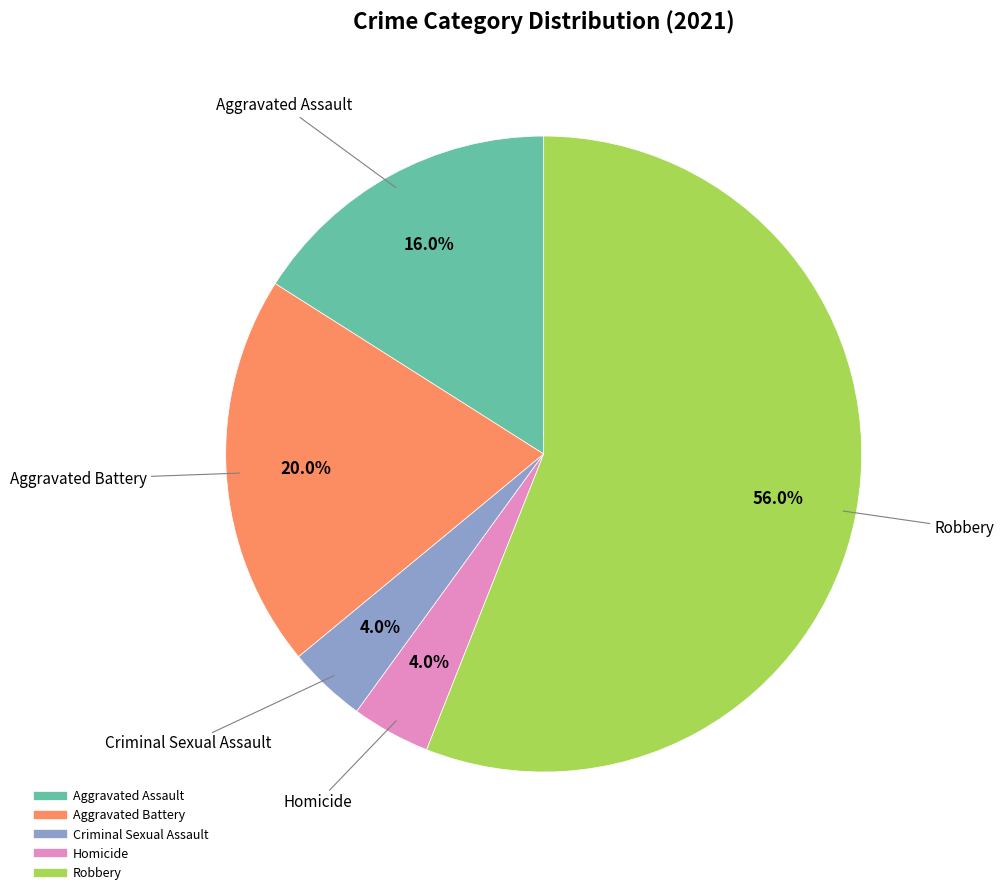

Which slice is the largest?

Robbery